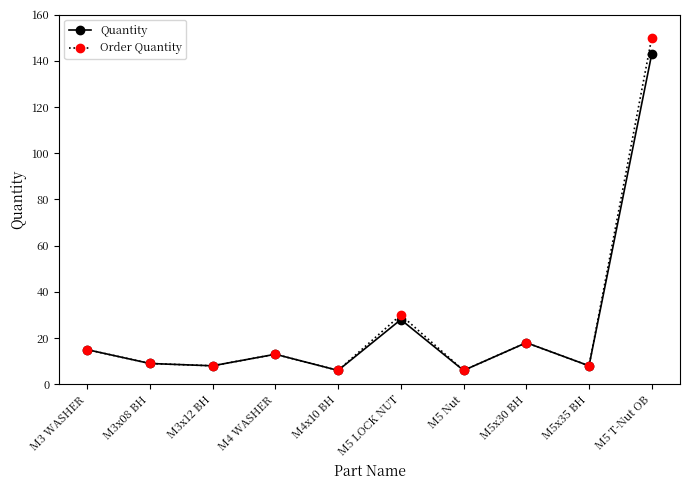

How many series are shown in this chart?

2